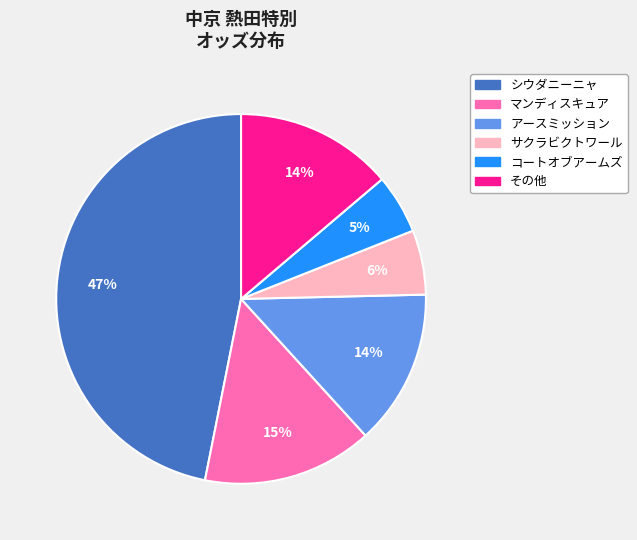

Is there any slice that represents more than half of the pie?

No